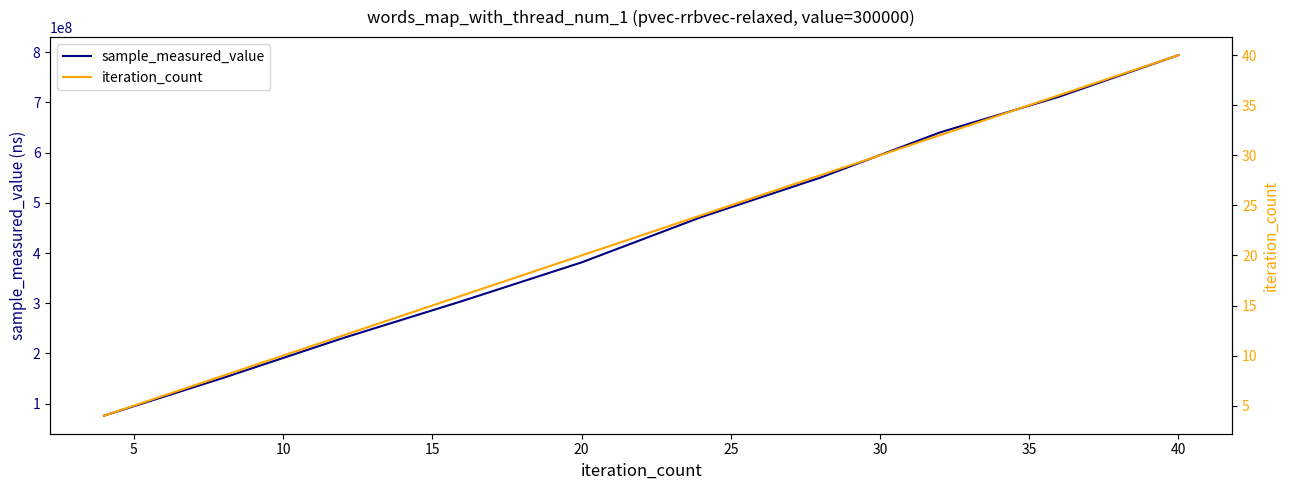

Does the chart have visible grid lines?

No